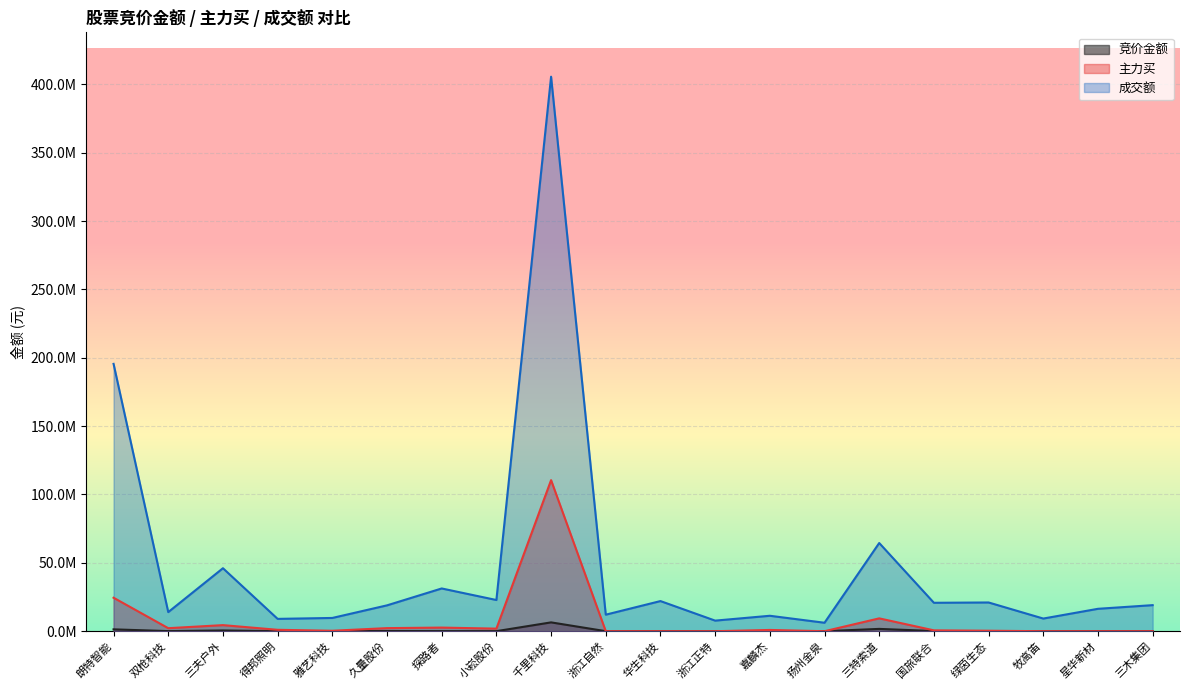

What is the maximum value shown in the chart?

405555857